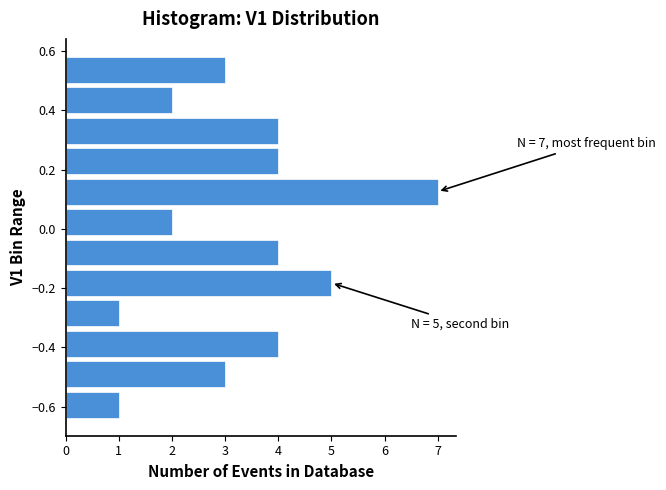

Over which range of the y-axis is the bar longest?

0.08 to 0.18